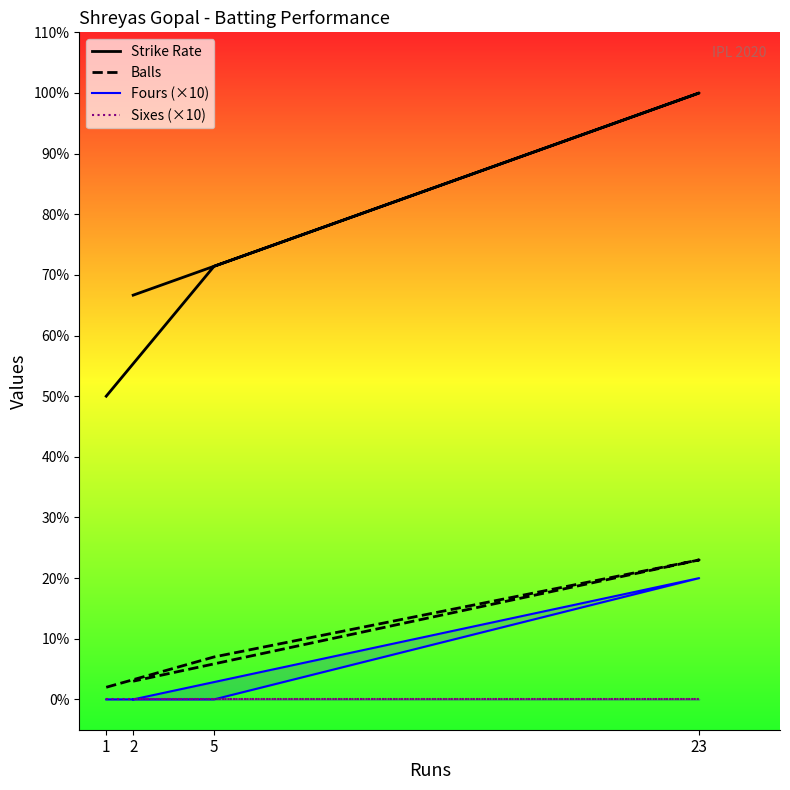

What is the greatest value displayed?

100.0